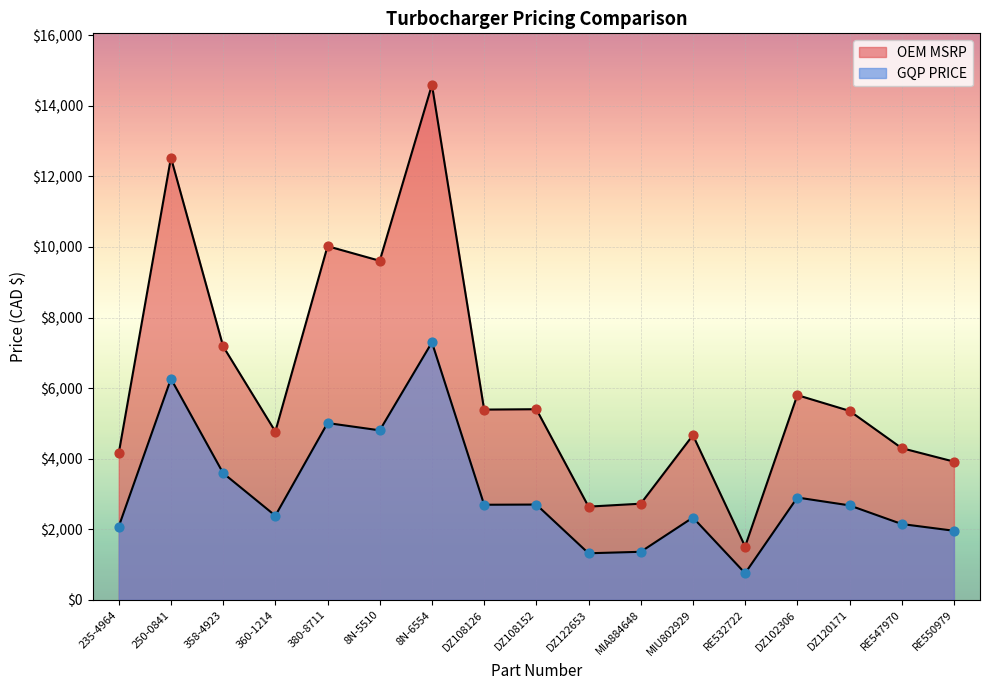

At how many categories does at least one series exceed 1169?

17